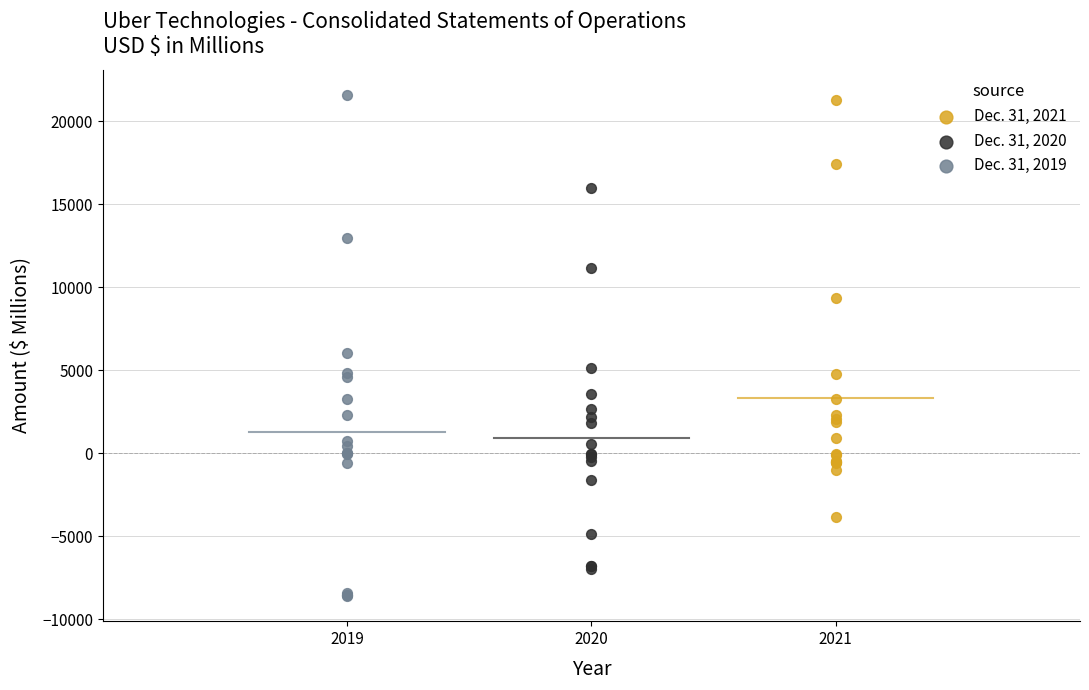

What are all the series names shown in the legend?

Dec. 31, 2021, Dec. 31, 2020, Dec. 31, 2019